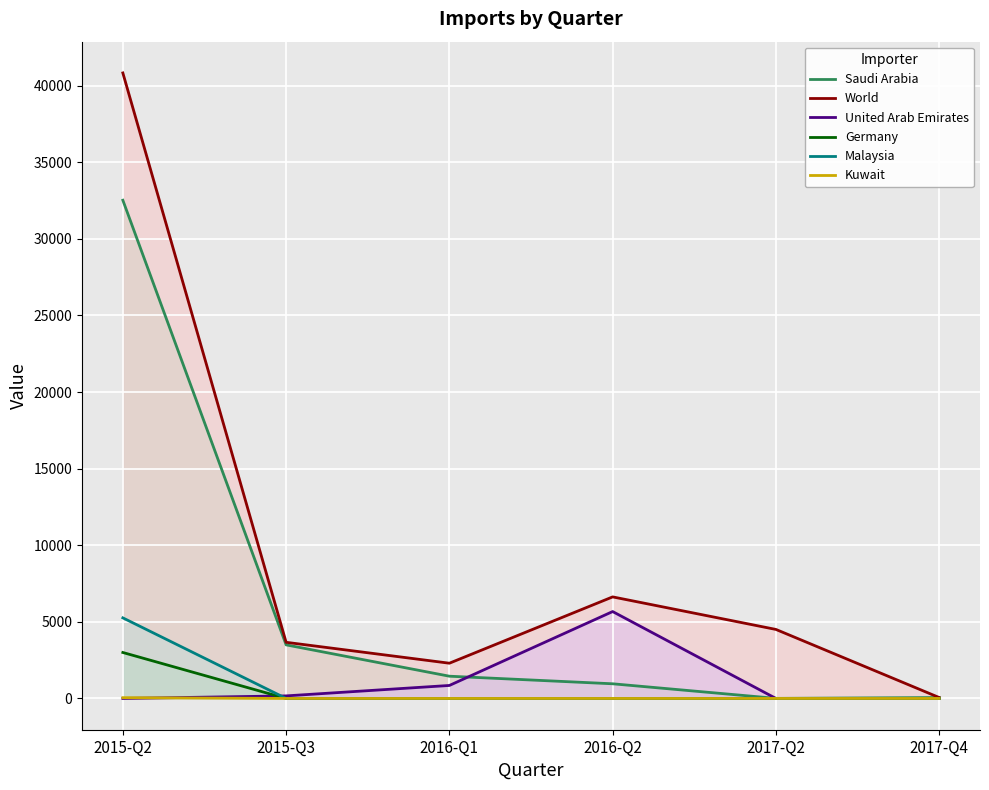

True or false: Kuwait has more than 1 points higher than both neighbors.

False